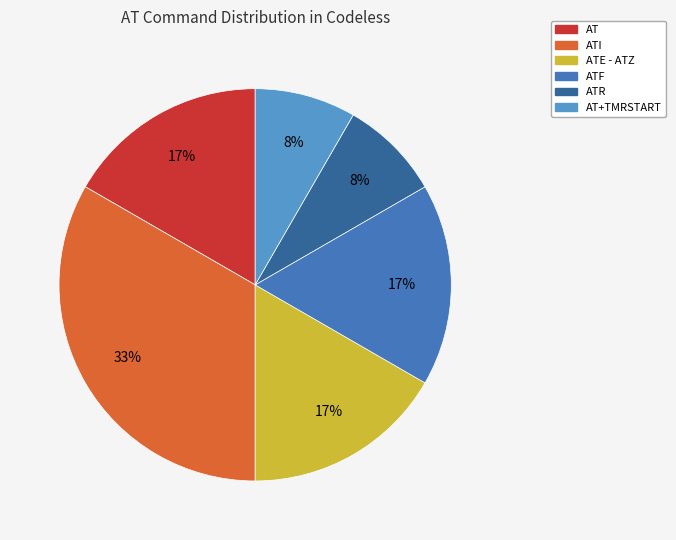

Does any single category account for the majority?

No